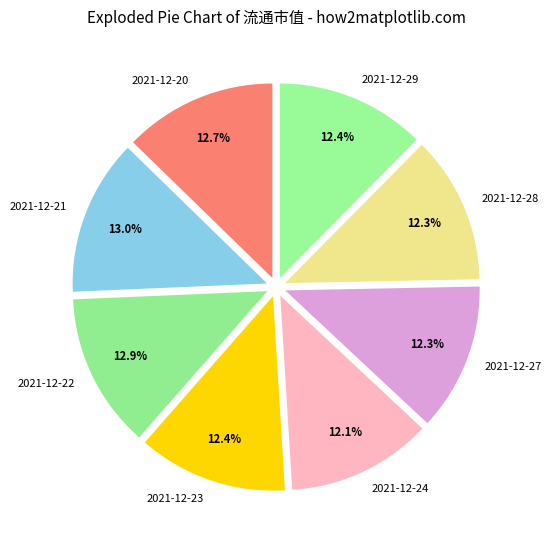

Does 2021-12-23 represent more than half of the total?

No